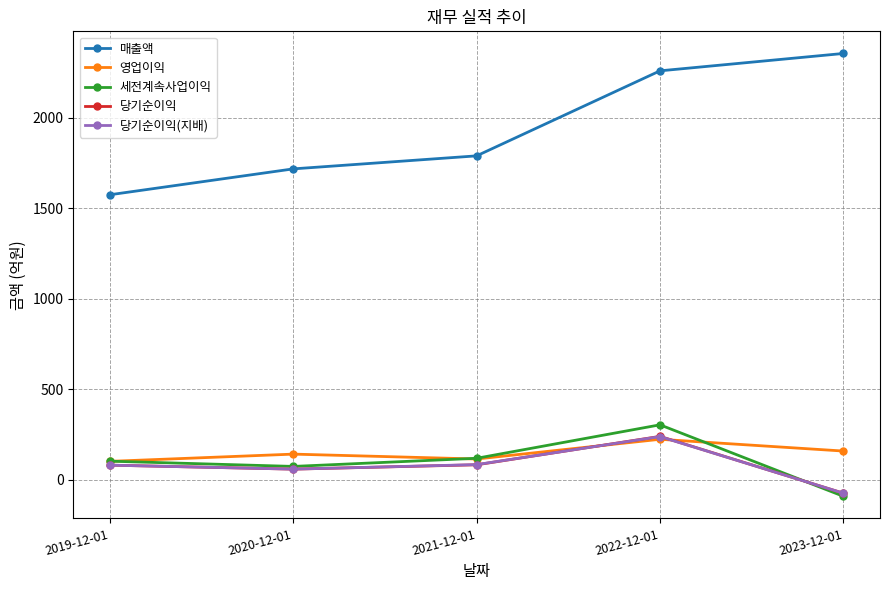

True or false: 매출액 and 당기순이익(지배) cross at least once.

False